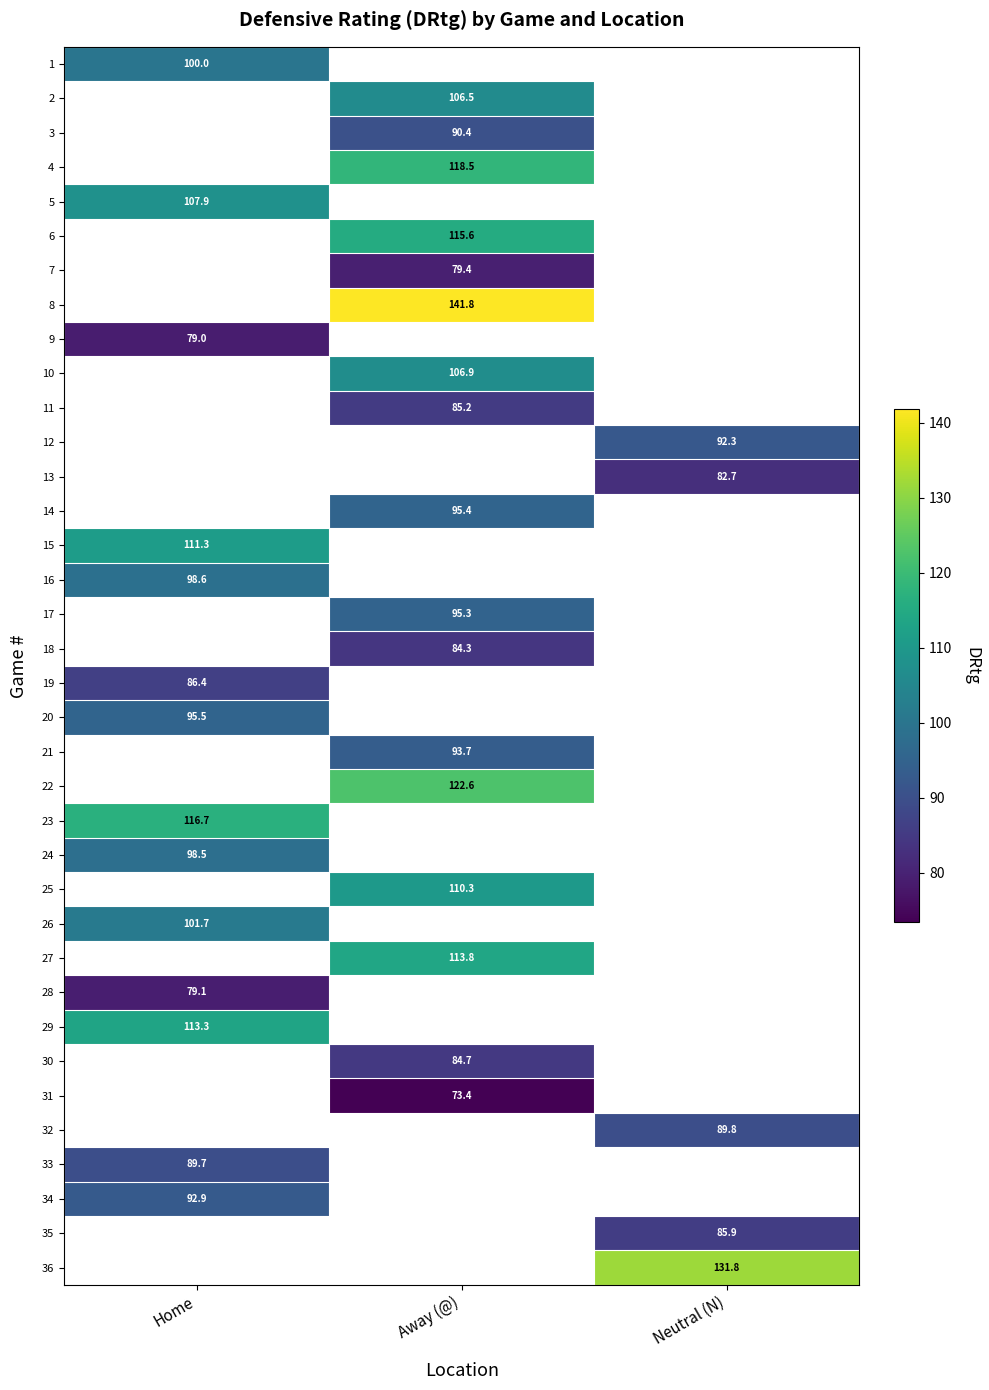

Count the number of data series in this chart.

36